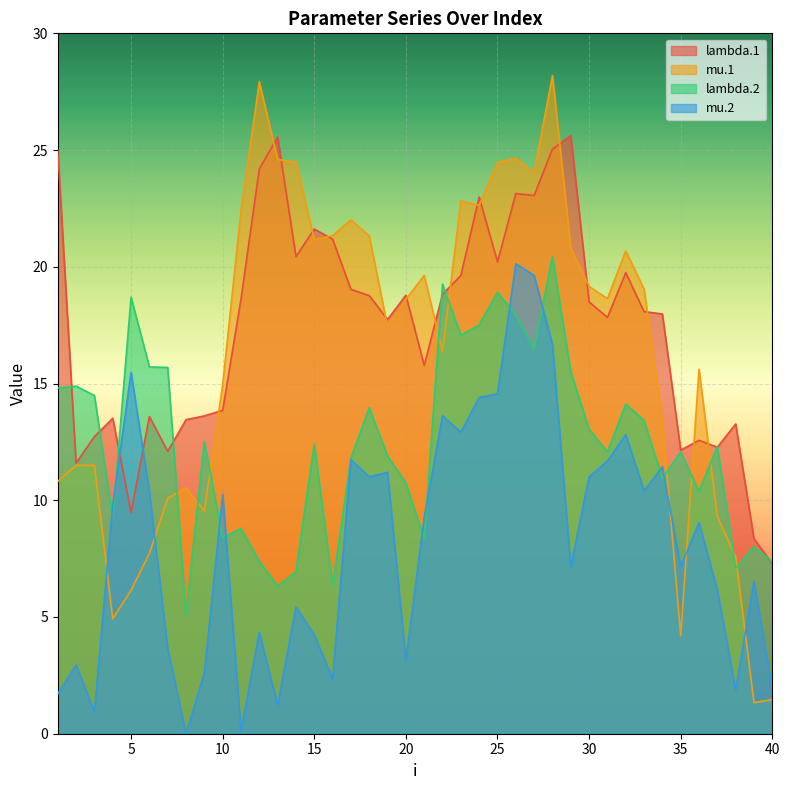

Is it true that lambda.1 equals 4.9 at 12?

False